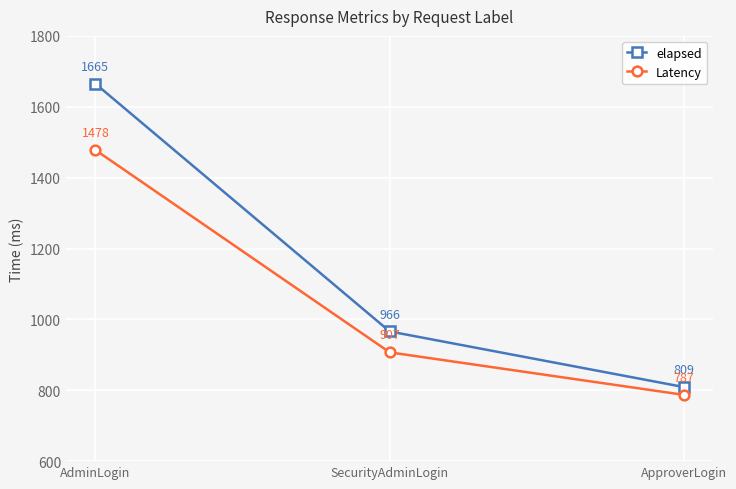

Count the elapsed values in the range 809 to 1665.

3